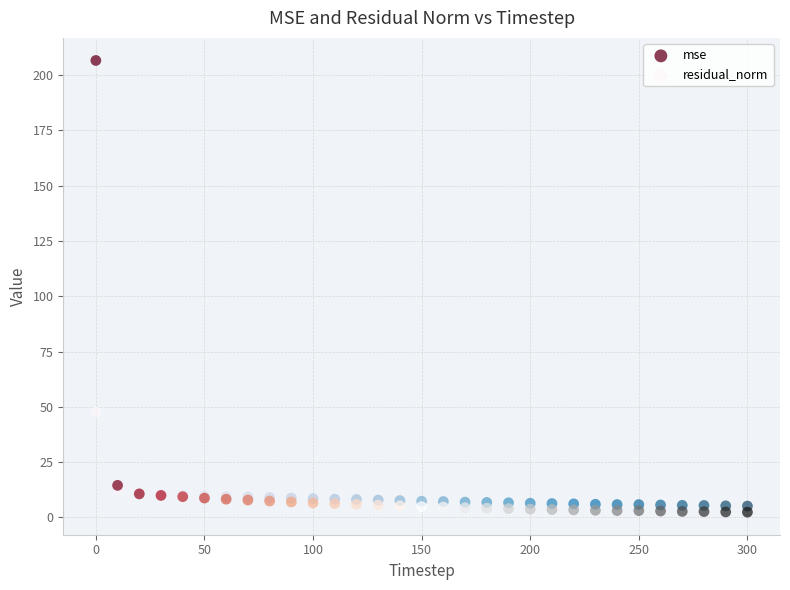

Which series has the widest spread of Y values?

mse